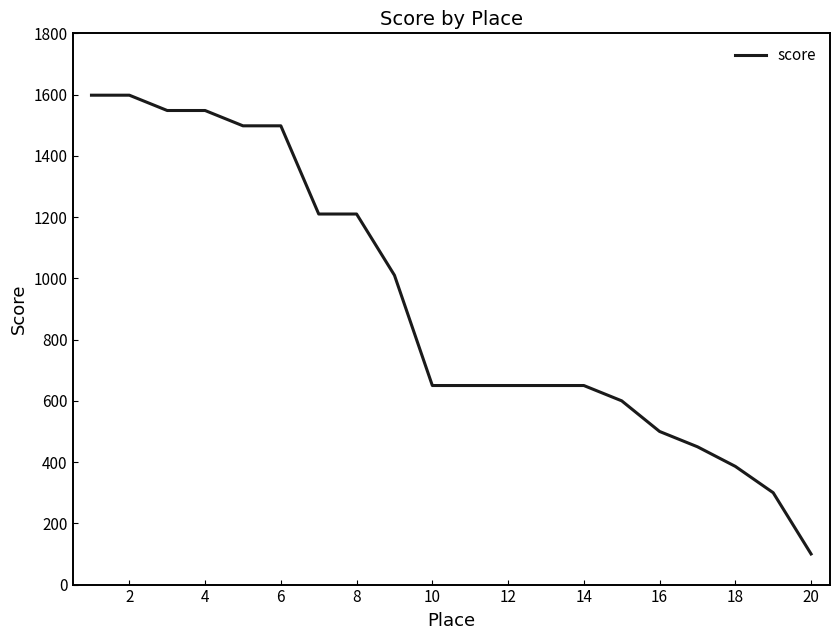

What is the smallest value displayed?

100